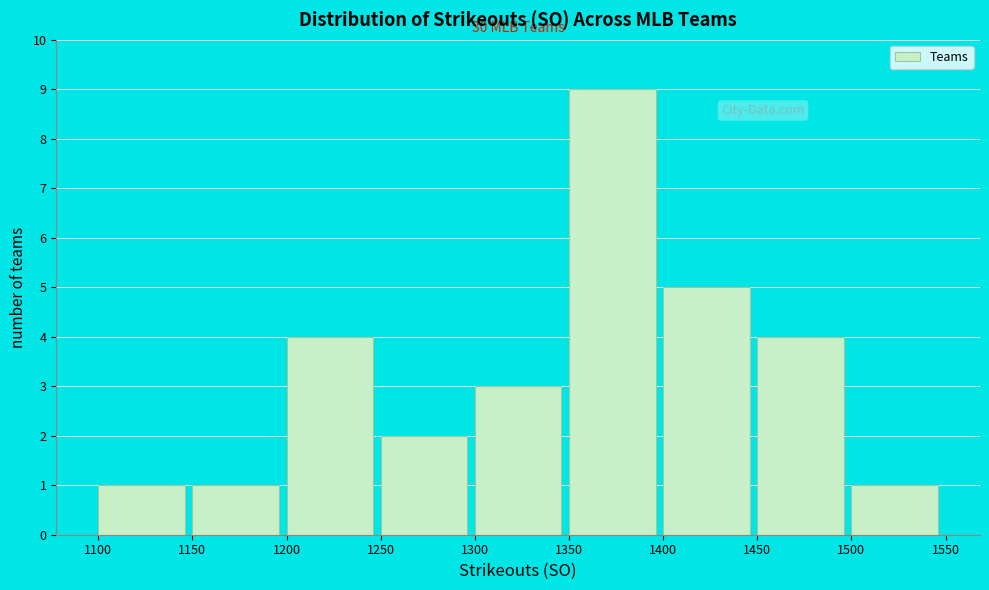

Which range on the x-axis has the tallest bar?

1350 to 1400